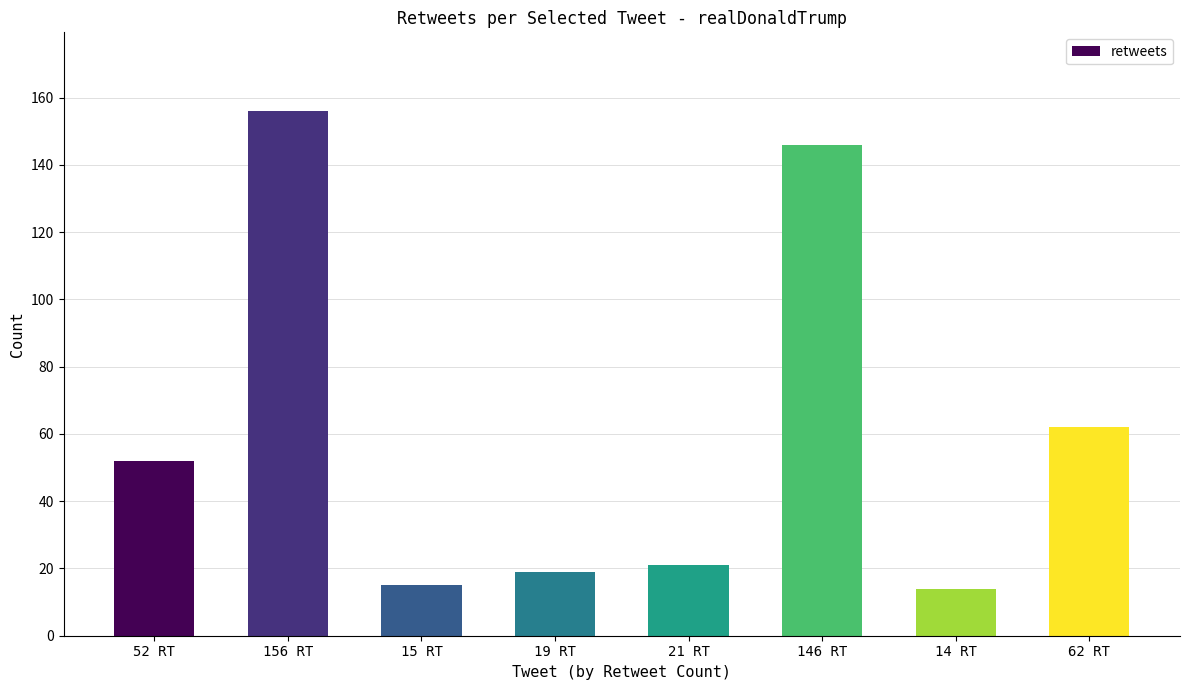

What is the value of the 6th bar from the left?

146